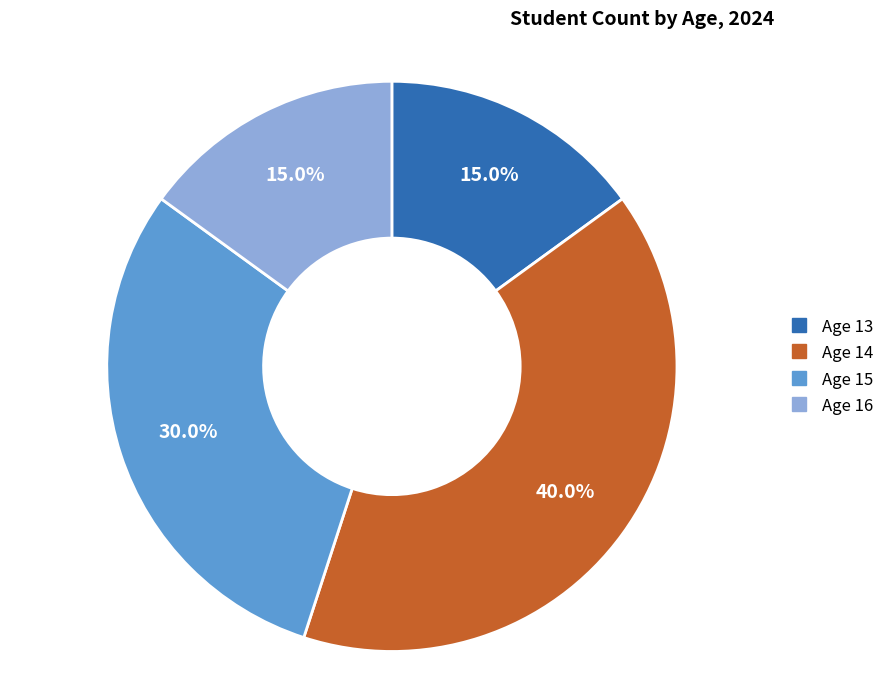

Is there a majority slice in this chart?

No